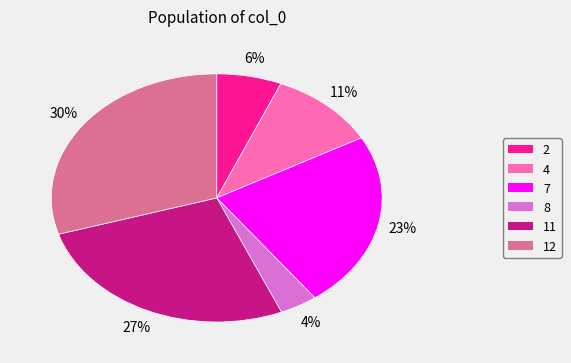

True or false: 11 accounts for 27% of the total.

True